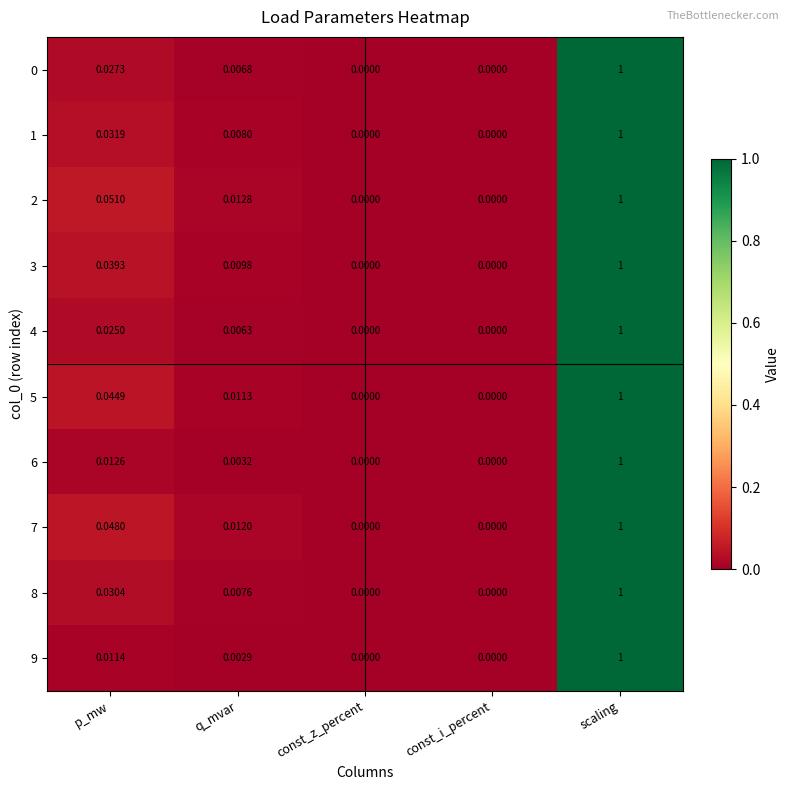

Is the value of 3 at const_i_percent greater than the value of 7 at q_mvar?

No